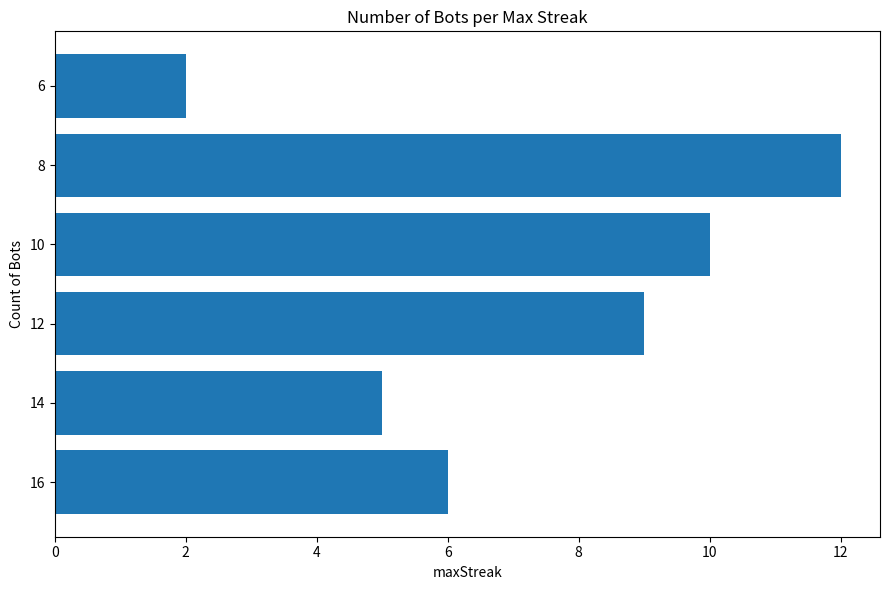

Reading top to bottom, list all the values displayed in this chart.

6=2	8=12	10=10	12=9	14=5	16=6